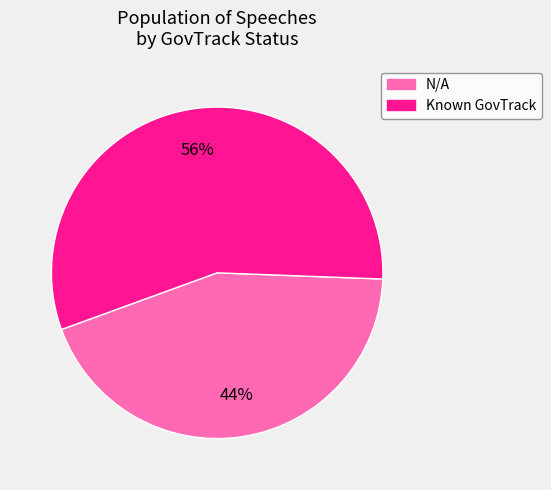

How many segments does this pie chart have?

2